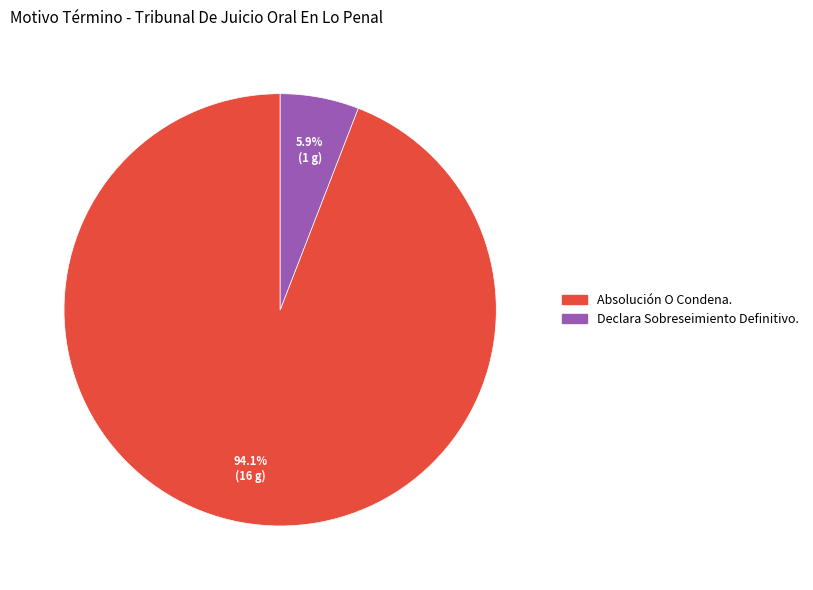

To the nearest percent, what is the combined percentage of Declara Sobreseimiento Definitivo. and Absolución O Condena.?

100%